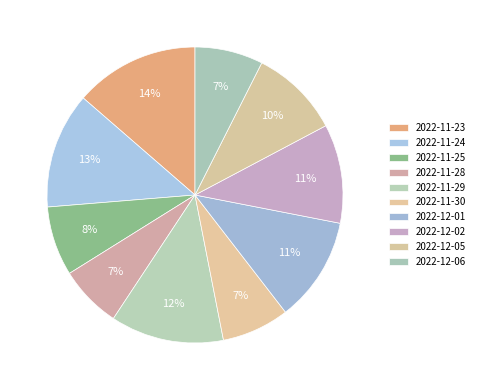

Count the number of slices in the pie.

10